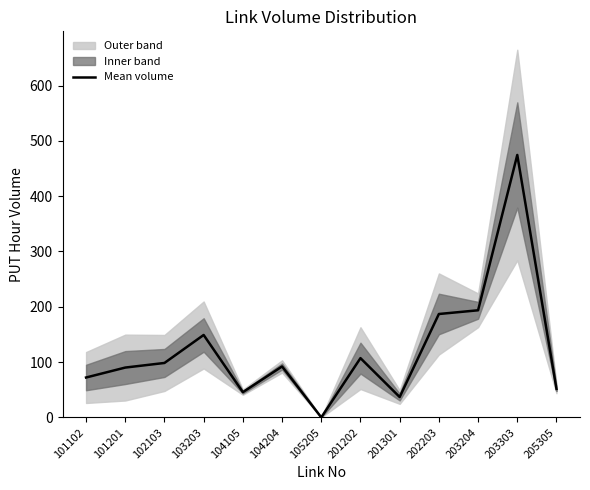

How many values are above zero?

12